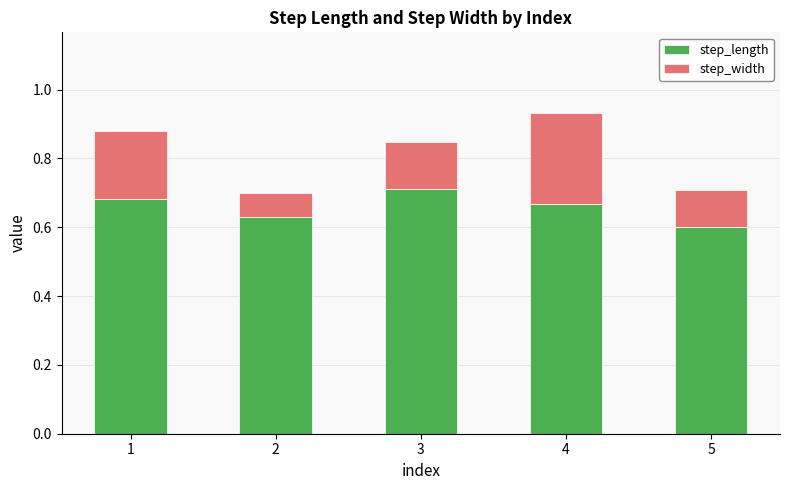

What are all the series names shown in the legend?

step_length, step_width